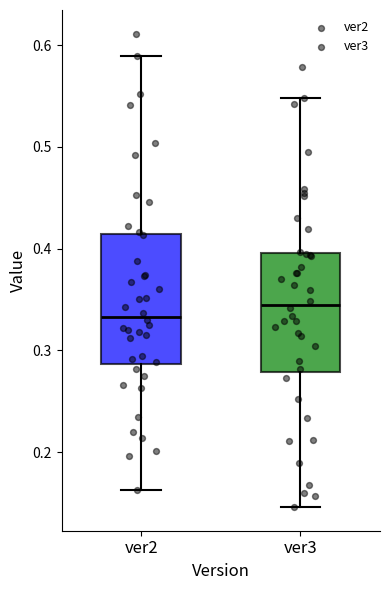

Reading left to right, transcribe this box plot: for each box, give where its median line is, the range the box spans, and where its two whiskers end, as read against the y-axis. The values are not printed on the chart, so give them approximately, as read against the axis.

ver2: median 0.33, box 0.29 to 0.41, whiskers 0.16 to 0.59
ver3: median 0.34, box 0.28 to 0.40, whiskers 0.15 to 0.55